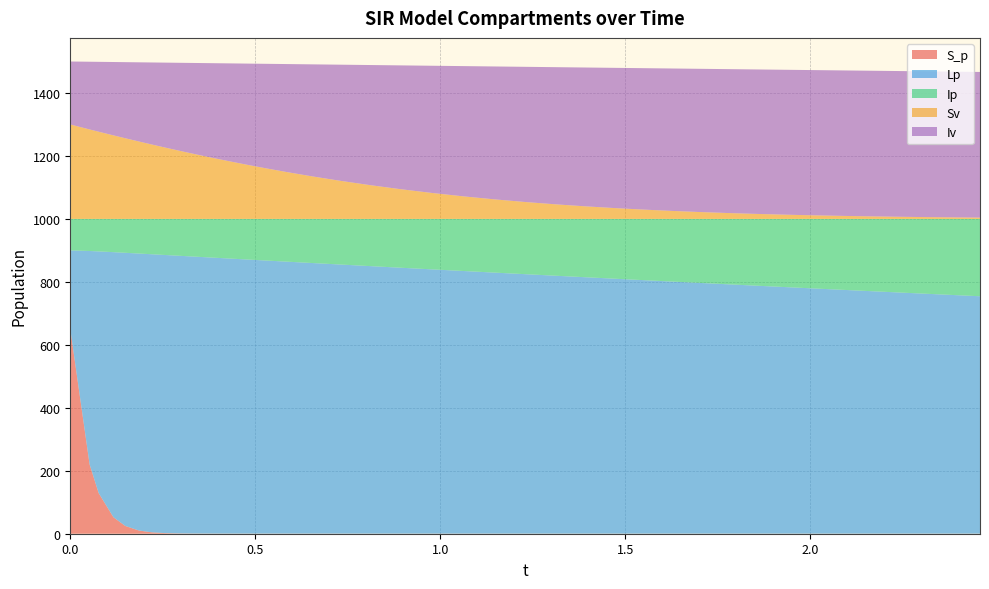

Reading left to right, transcribe all the data shown in this chart.

S_p: 0.0=650.0	0.052298295181213816=220.0	0.07670479342064161=129.2	0.11664684123782863=52.3	0.14879262832001117=24.6	0.18558973073849086=10.2	0.22000892173378844=4.4	0.25550624581609155=2.0	0.2901295060070173=1.0	0.3251041700349847=0.6	0.36039247439419664=0.4	0.39723790258186314=0.4	0.43666214478989723=0.3	0.4801925784820576=0.3	0.5294340661294128=0.3	0.5864661319464894=0.3	0.6529378417524379=0.3	0.7278224795953598=0.3	0.8080266280169353=0.3	0.8919290605658702=0.3	0.9777989309853513=0.2	1.0639326383550975=0.2	1.148868165683076=0.2	1.231763785296196=0.2	1.3125091970323137=0.2	1.3915100974666839=0.2	1.469355025933043=0.2	1.5465553226079205=0.2	1.6234326341543055=0.2	1.7001246262479595=0.2	1.7766512362658096=0.2	1.852988273334701=0.2	1.9291191471443954=0.2	2.0050576858320506=0.2	2.080844872941179=0.2	2.1565341289091067=0.2	2.2321768825633495=0.2	2.307814328394994=0.2	2.3834758484239056=0.2	2.459181787767879=0.2
Lp: 0.0=250.0	0.052298295181213816=678.1	0.07670479342064161=767.6	0.11664684123782863=842.1	0.14879262832001117=867.8	0.18558973073849086=879.8	0.22000892173378844=883.3	0.25550624581609155=883.5	0.2901295060070173=882.2	0.3251041700349847=880.3	0.36039247439419664=878.2	0.39723790258186314=875.9	0.43666214478989723=873.4	0.4801925784820576=870.6	0.5294340661294128=867.5	0.5864661319464894=863.9	0.6529378417524379=859.7	0.7278224795953598=855.0	0.8080266280169353=850.0	0.8919290605658702=844.8	0.9777989309853513=839.5	1.0639326383550975=834.2	1.148868165683076=829.1	1.231763785296196=824.1	1.3125091970323137=819.3	1.3915100974666839=814.6	1.469355025933043=810.0	1.5465553226079205=805.5	1.6234326341543055=801.0	1.7001246262479595=796.5	1.7766512362658096=792.1	1.852988273334701=787.8	1.9291191471443954=783.4	2.0050576858320506=779.2	2.080844872941179=774.9	2.1565341289091067=770.7	2.2321768825633495=766.5	2.307814328394994=762.4	2.3834758484239056=758.2	2.459181787767879=754.1
Ip: 0.0=100.0	0.052298295181213816=101.9	0.07670479342064161=103.2	0.11664684123782863=105.6	0.14879262832001117=107.6	0.18558973073849086=110.0	0.22000892173378844=112.2	0.25550624581609155=114.6	0.2901295060070173=116.8	0.3251041700349847=119.1	0.36039247439419664=121.4	0.39723790258186314=123.7	0.43666214478989723=126.3	0.4801925784820576=129.1	0.5294340661294128=132.2	0.5864661319464894=135.8	0.6529378417524379=140.0	0.7278224795953598=144.8	0.8080266280169353=149.8	0.8919290605658702=155.0	0.9777989309853513=160.3	1.0639326383550975=165.5	1.148868165683076=170.7	1.231763785296196=175.7	1.3125091970323137=180.5	1.3915100974666839=185.2	1.469355025933043=189.8	1.5465553226079205=194.3	1.6234326341543055=198.8	1.7001246262479595=203.2	1.7766512362658096=207.6	1.852988273334701=212.0	1.9291191471443954=216.3	2.0050576858320506=220.6	2.080844872941179=224.9	2.1565341289091067=229.1	2.2321768825633495=233.3	2.307814328394994=237.4	2.3834758484239056=241.6	2.459181787767879=245.7
Sv: 0.0=300.0	0.052298295181213816=284.2	0.07670479342064161=277.0	0.11664684123782863=265.4	0.14879262832001117=256.2	0.18558973073849086=245.9	0.22000892173378844=236.4	0.25550624581609155=226.9	0.2901295060070173=217.8	0.3251041700349847=208.8	0.36039247439419664=199.9	0.39723790258186314=190.9	0.43666214478989723=181.5	0.4801925784820576=171.5	0.5294340661294128=160.6	0.5864661319464894=148.6	0.6529378417524379=135.3	0.7278224795953598=121.4	0.8080266280169353=107.7	0.8919290605658702=94.6	0.9777989309853513=82.4	1.0639326383550975=71.5	1.148868165683076=61.9	1.231763785296196=53.5	1.3125091970323137=46.3	1.3915100974666839=40.0	1.469355025933043=34.5	1.5465553226079205=29.7	1.6234326341543055=25.6	1.7001246262479595=21.9	1.7766512362658096=18.7	1.852988273334701=15.9	1.9291191471443954=13.6	2.0050576858320506=11.5	2.080844872941179=9.7	2.1565341289091067=8.2	2.2321768825633495=6.9	2.307814328394994=5.8	2.3834758484239056=4.9	2.459181787767879=4.1
Iv: 0.0=200.0	0.052298295181213816=215.1	0.07670479342064161=222.0	0.11664684123782863=233.0	0.14879262832001117=241.7	0.18558973073849086=251.5	0.22000892173378844=260.5	0.25550624581609155=269.6	0.2901295060070173=278.2	0.3251041700349847=286.7	0.36039247439419664=295.1	0.39723790258186314=303.6	0.43666214478989723=312.4	0.4801925784820576=321.8	0.5294340661294128=332.0	0.5864661319464894=343.3	0.6529378417524379=355.6	0.7278224795953598=368.5	0.8080266280169353=381.2	0.8919290605658702=393.1	0.9777989309853513=404.1	1.0639326383550975=413.8	1.148868165683076=422.3	1.231763785296196=429.6	1.3125091970323137=435.7	1.3915100974666839=440.9	1.469355025933043=445.3	1.5465553226079205=449.1	1.6234326341543055=452.3	1.7001246262479595=454.9	1.7766512362658096=457.1	1.852988273334701=458.8	1.9291191471443954=460.2	2.0050576858320506=461.3	2.080844872941179=462.0	2.1565341289091067=462.5	2.2321768825633495=462.8	2.307814328394994=463.0	2.3834758484239056=462.9	2.459181787767879=462.7